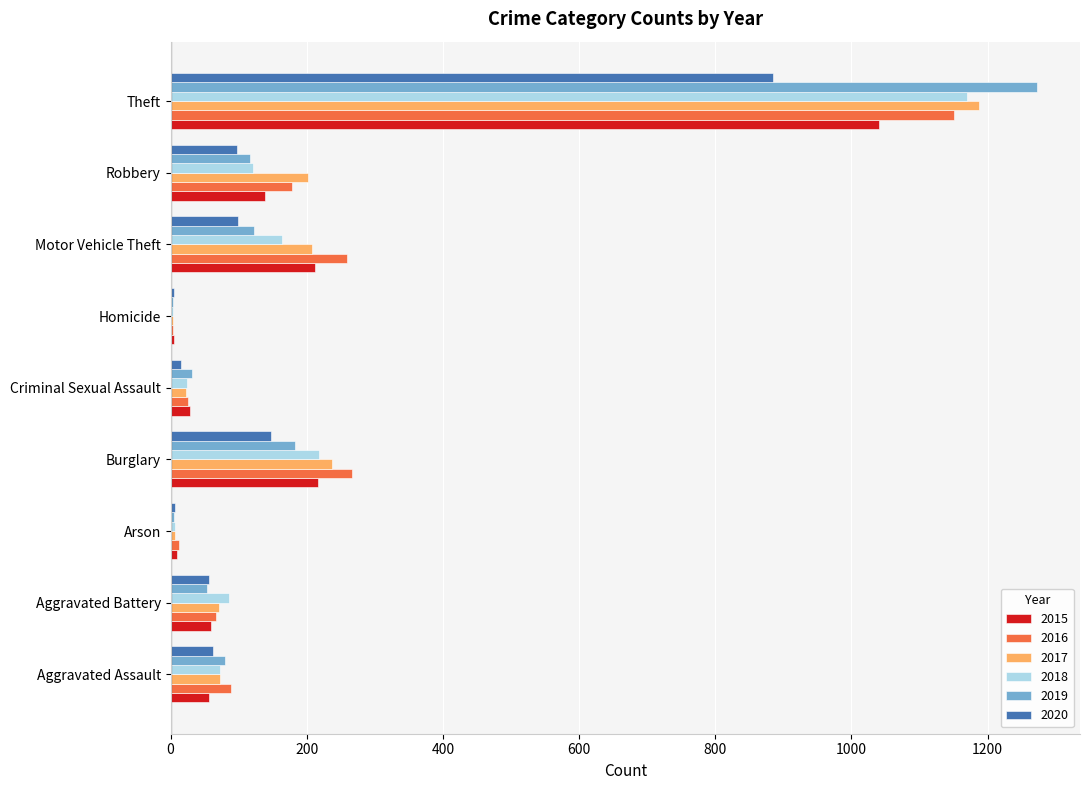

At which label is 2020 closest to 444?

Burglary